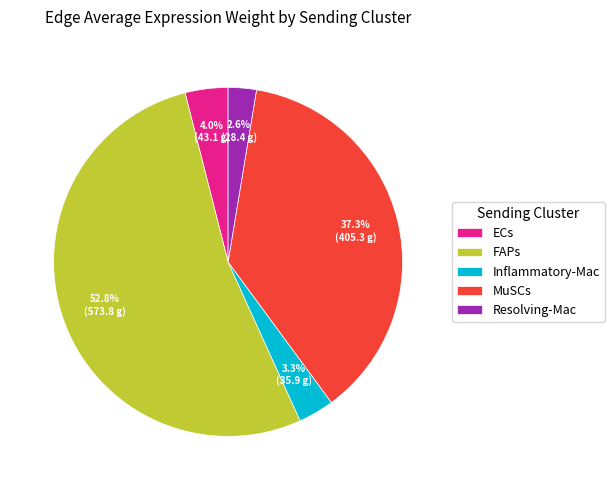

Which has a higher value, MuSCs or FAPs?

FAPs